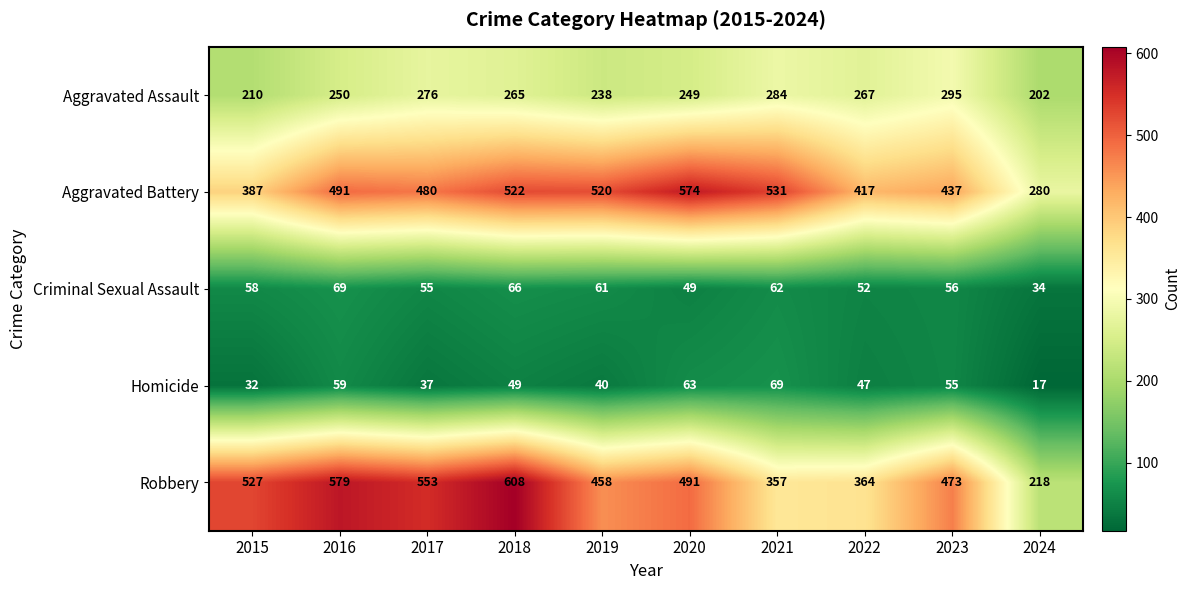

Where is Aggravated Battery nearest to the value 427?

2022